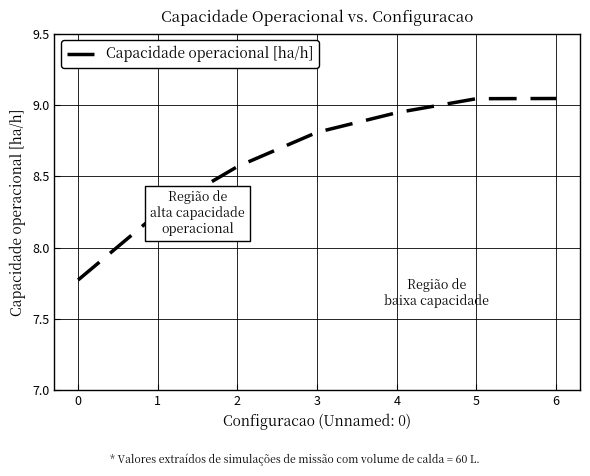

At which label does the data first exceed 8?

1